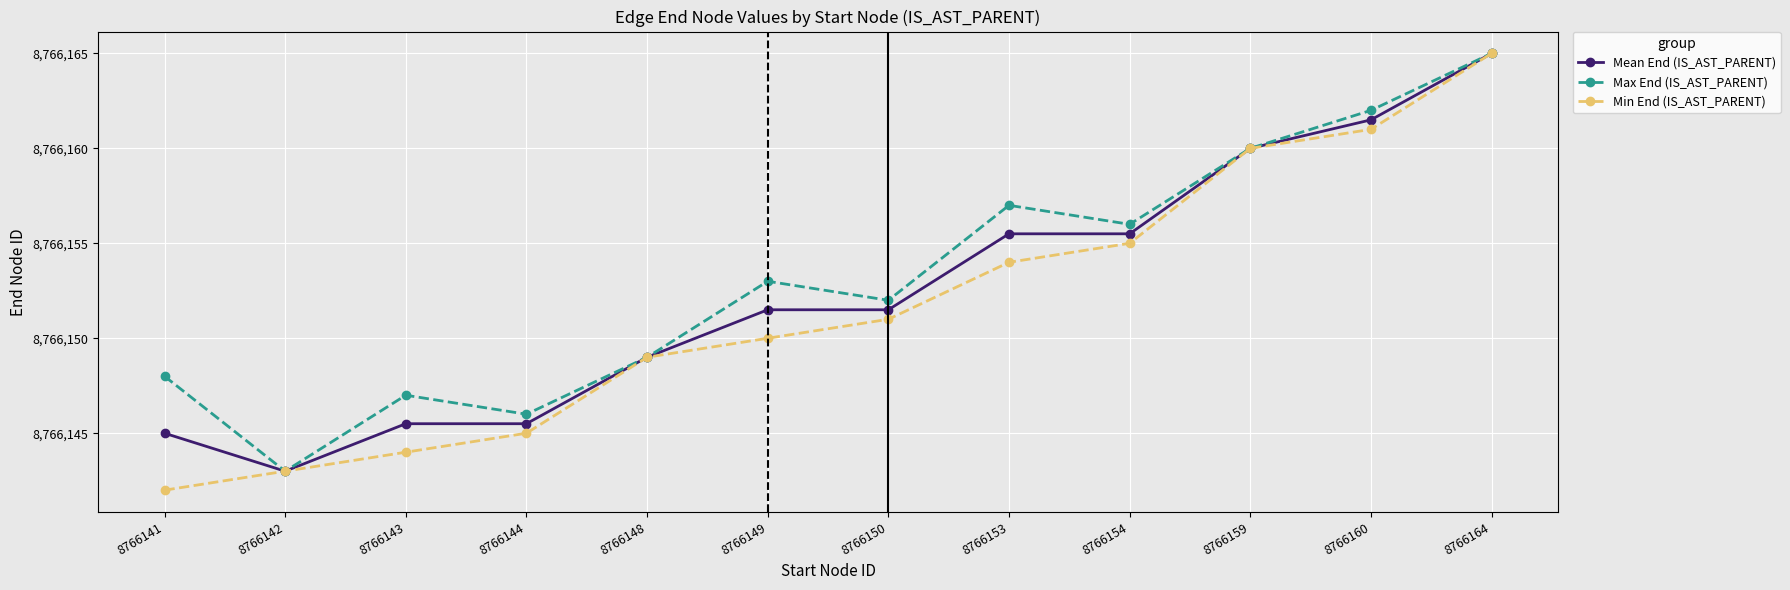

What is the maximum value for Mean End (IS_AST_PARENT)?

8766165.0